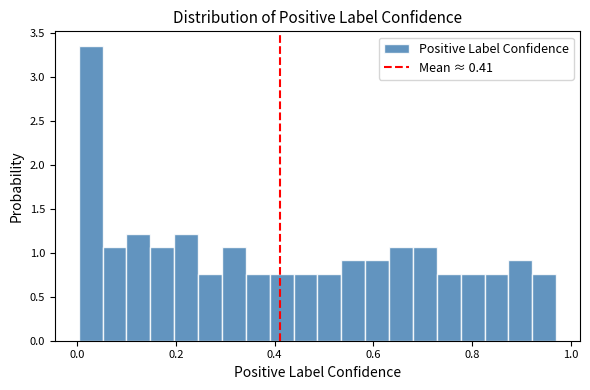

Around what value on the x-axis is the tallest bar? Give the approximate position of its centre, as read against the axis.

0.02